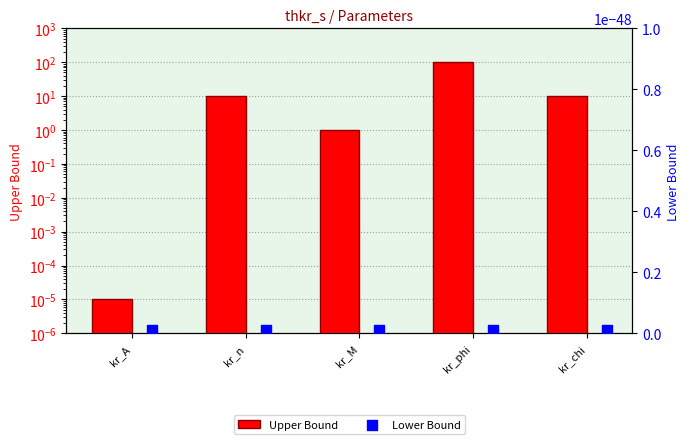

Which series has the largest total across all categories?

Upper Bound